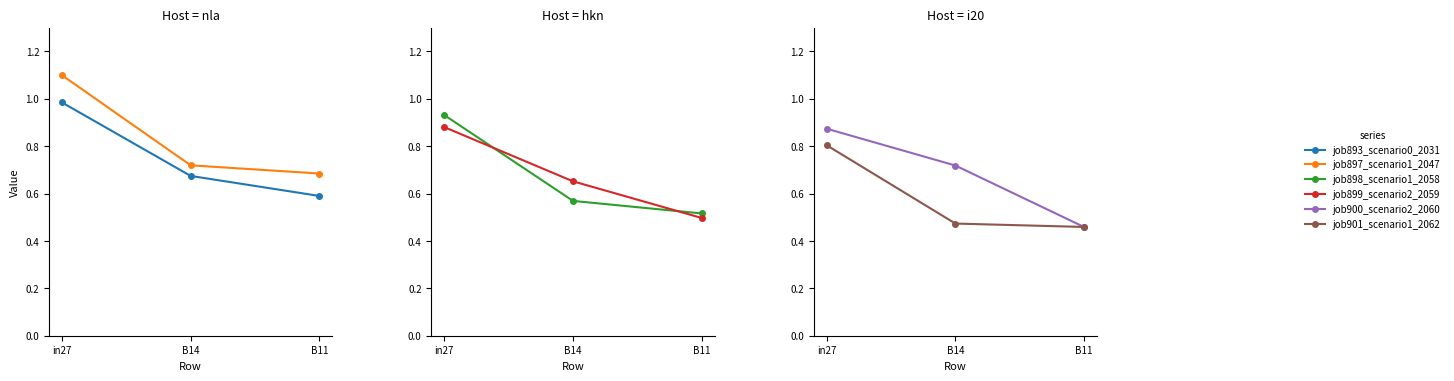

Reading left to right, transcribe all the data shown in this chart.

job893_scenario0_2031: in27=1.0	B14=0.7	B11=0.6
job897_scenario1_2047: in27=1.1	B14=0.7	B11=0.7
job898_scenario1_2058: in27=0.9	B14=0.6	B11=0.5
job899_scenario2_2059: in27=0.9	B14=0.7	B11=0.5
job900_scenario2_2060: in27=0.9	B14=0.7	B11=0.5
job901_scenario1_2062: in27=0.8	B14=0.5	B11=0.5